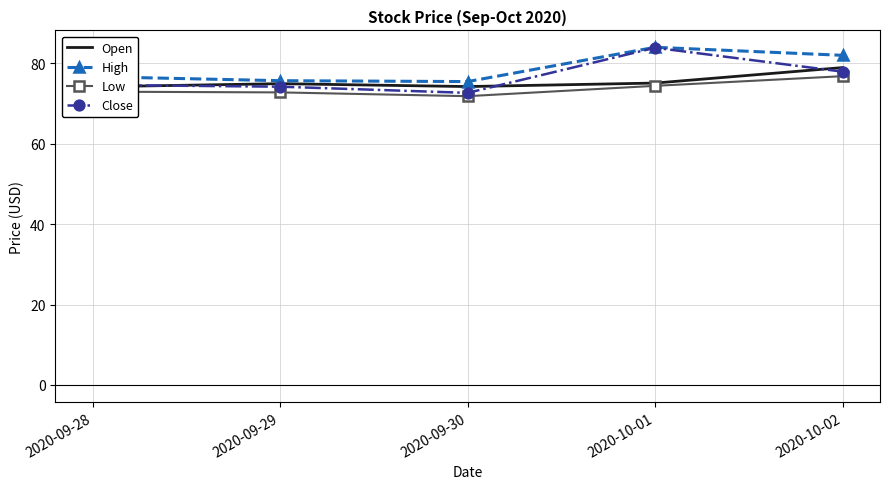

List the labels in order of Low value, smallest first.

2020-09-30, 2020-09-29, 2020-09-28, 2020-10-01, 2020-10-02